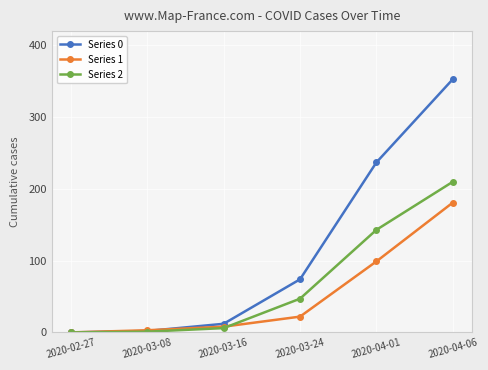

Count the number of categories in the chart.

6